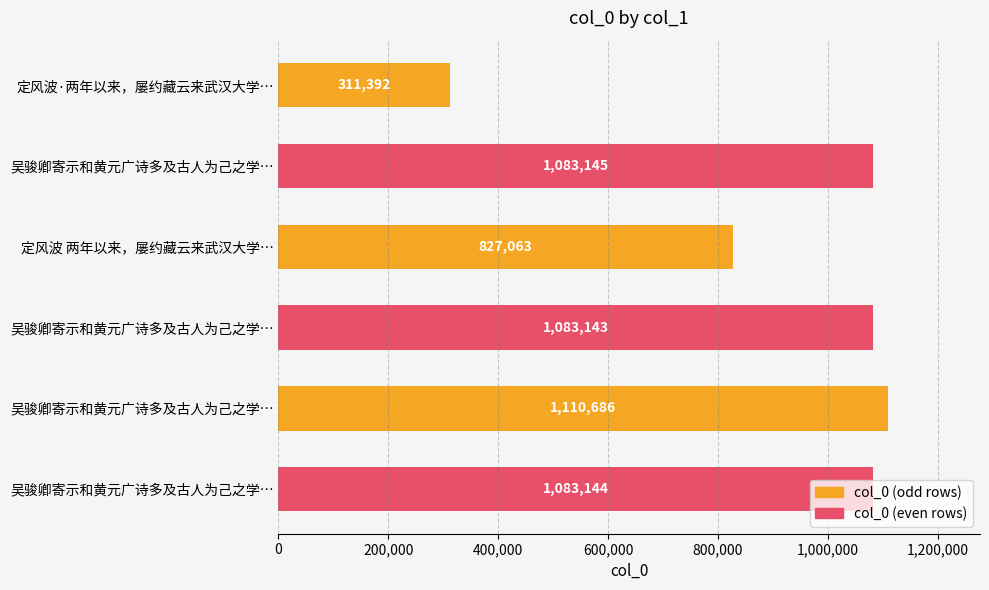

How many bars are there in total?

6